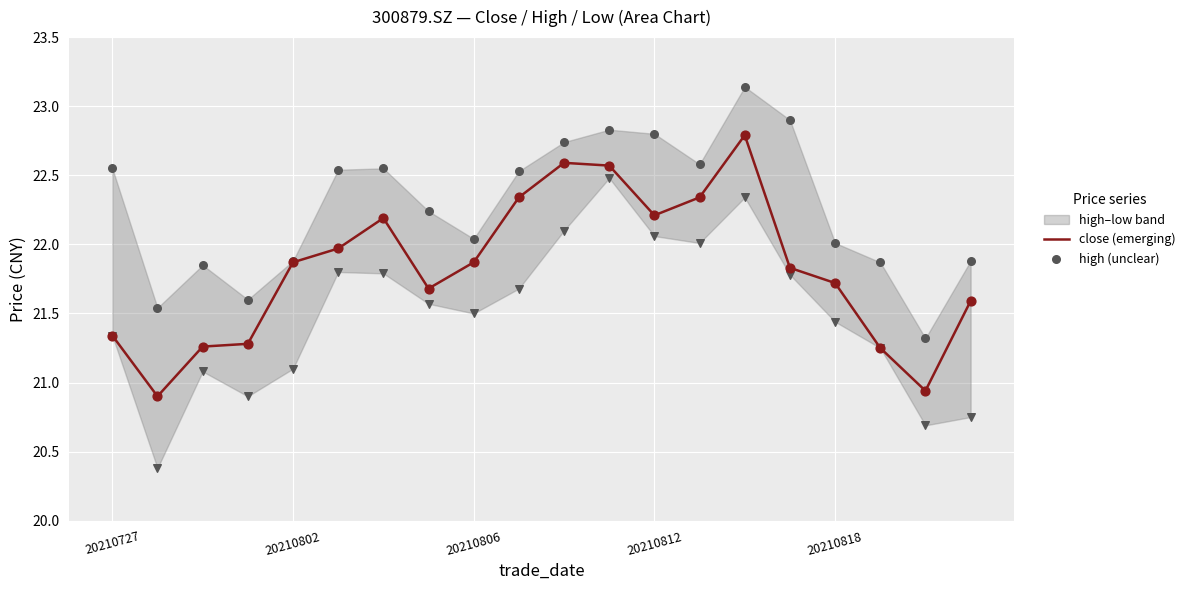

At how many categories does at least one series exceed 22?

13